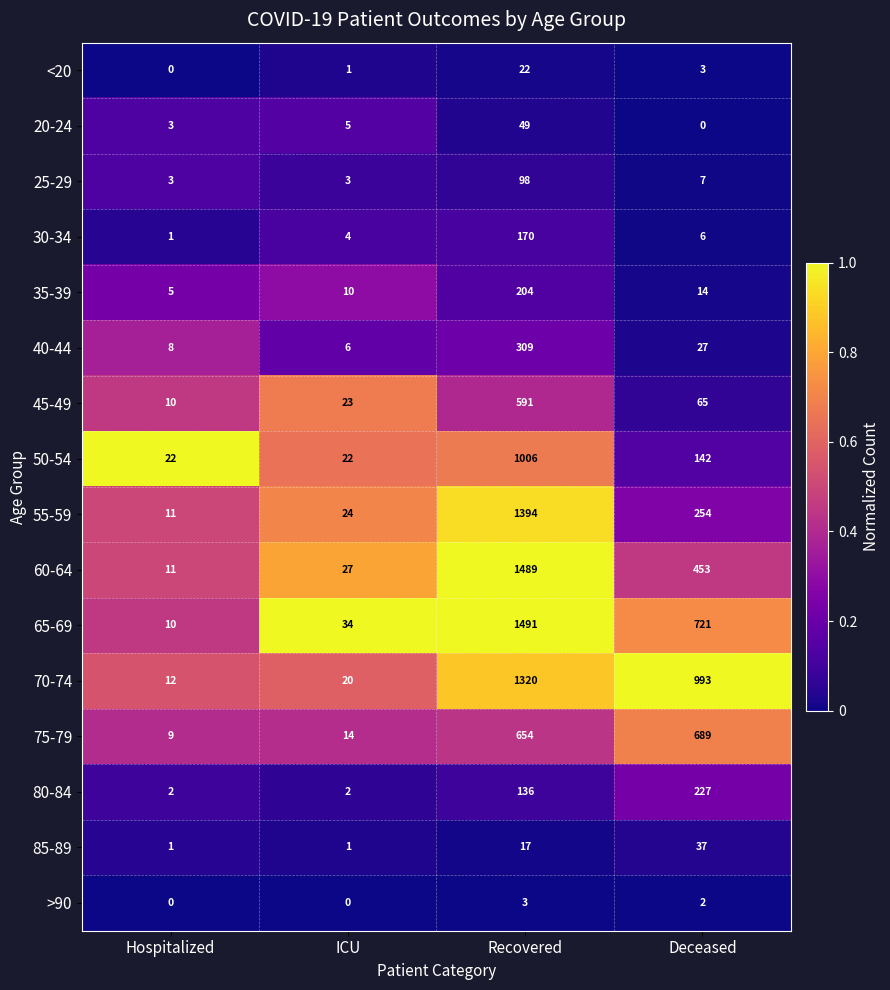

Which series has the widest spread of values?

65-69